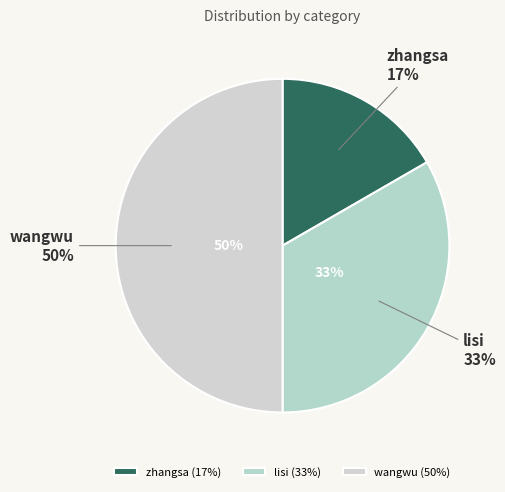

Does lisi account for over 50% of the chart?

No